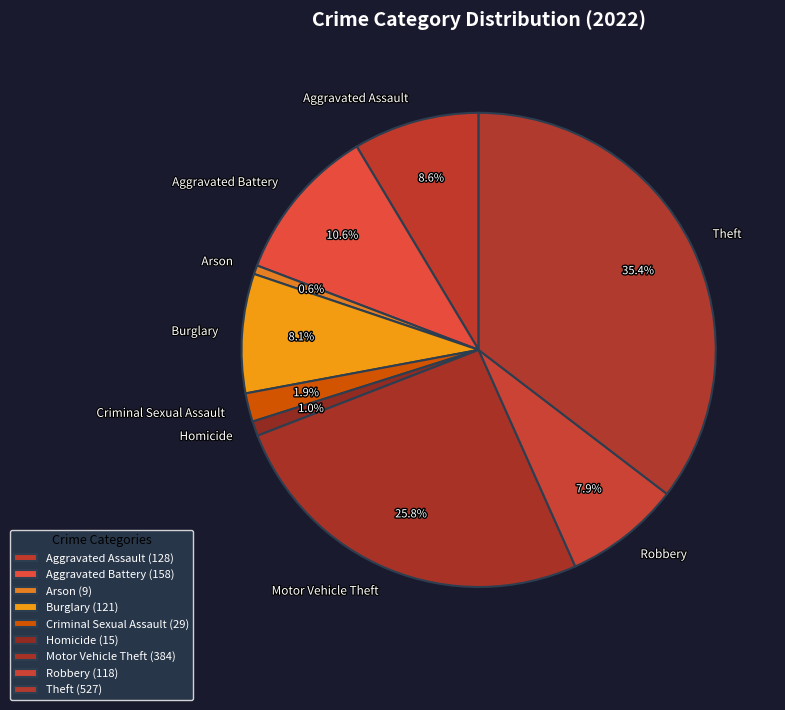

True or false: Theft accounts for 35% of the total.

True